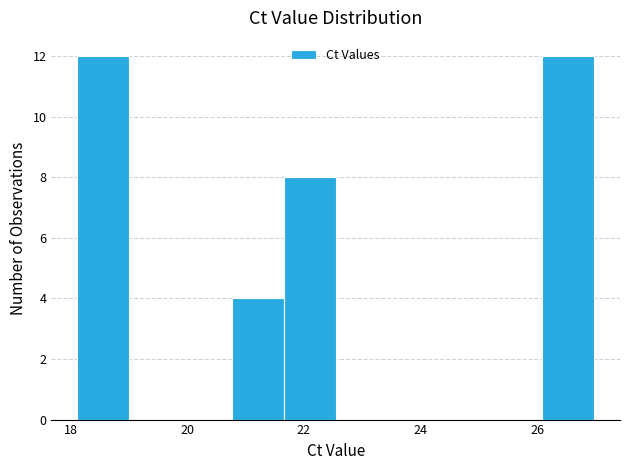

How tall is the bar that spans 26.0 to 27.0 on the x-axis? Neither the bar edges nor the heights are printed on the chart, so give them approximately, as read against the axes.

12